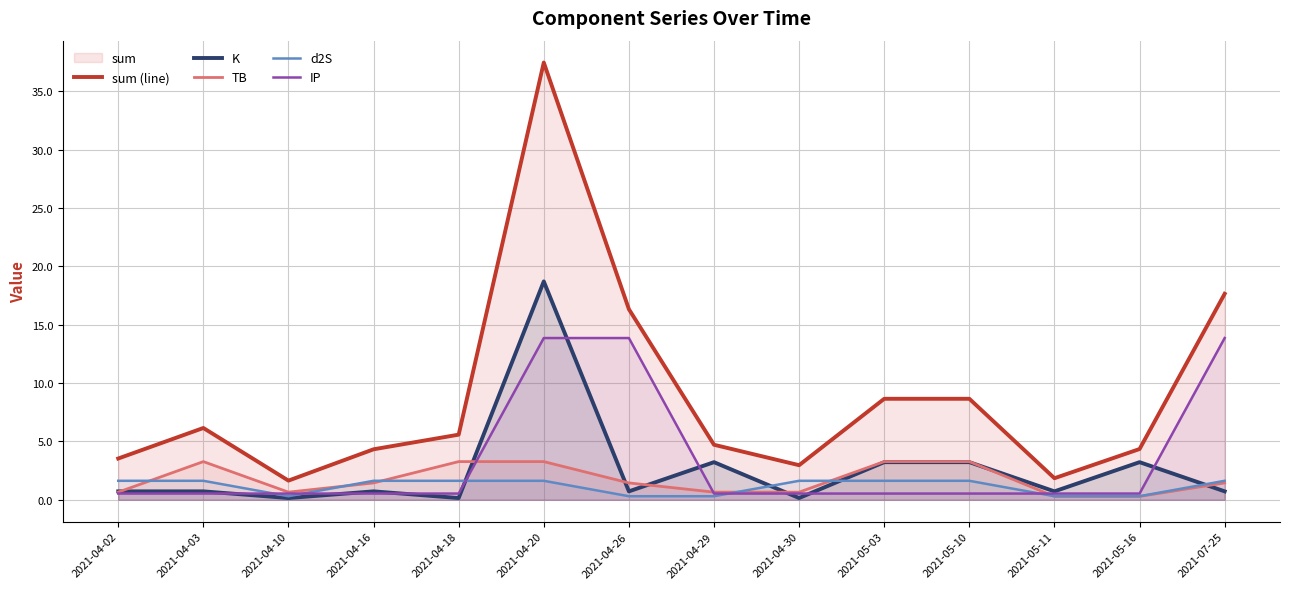

How many values in the TB series exceed 1?

8